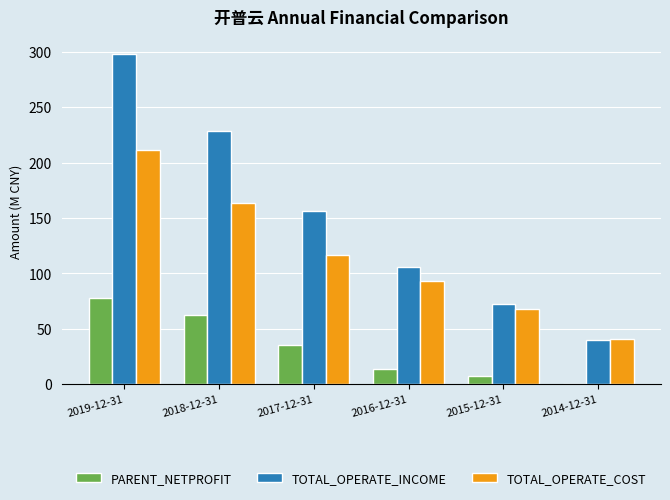

At which category is the sum across all series the highest?

2019-12-31